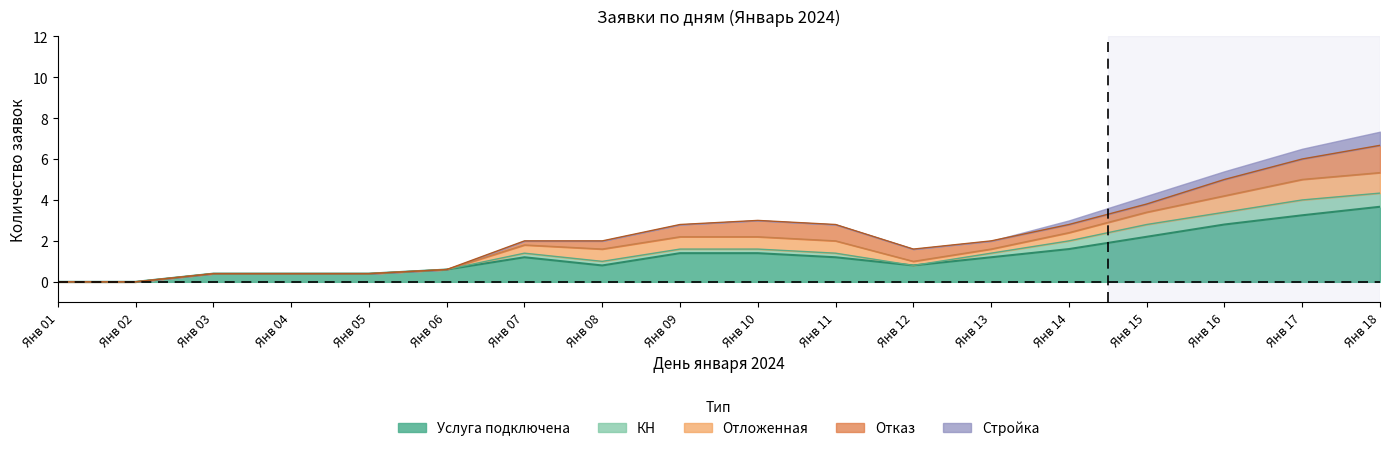

Which series has the largest range (max minus min)?

Услуга подключена